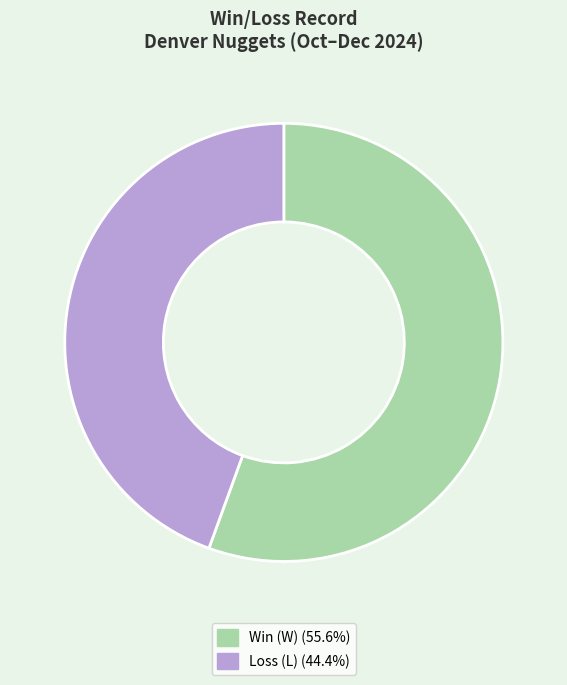

Rank the categories by value from highest to lowest.

Win, Loss